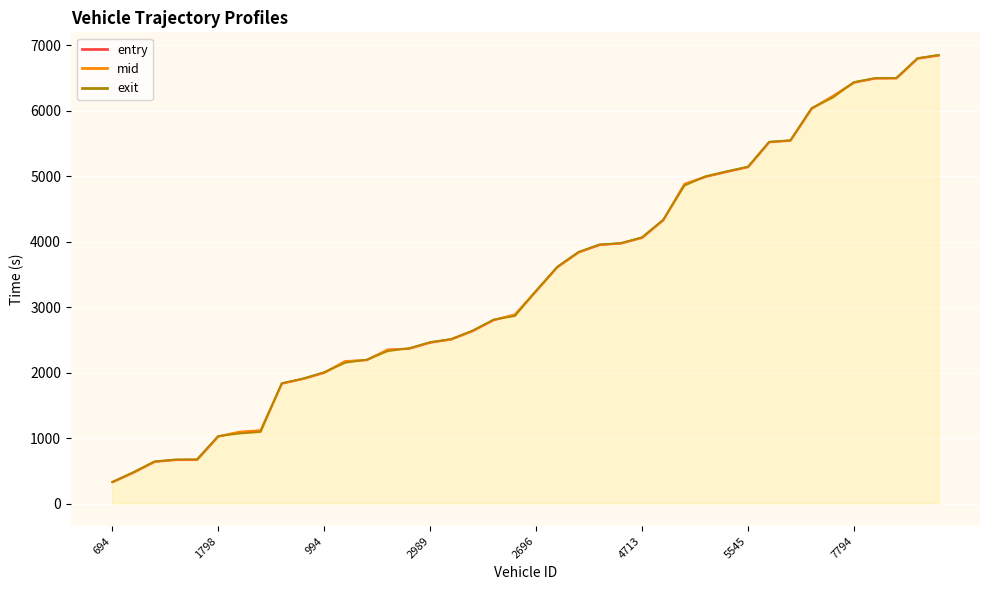

What is the difference between the highest and lowest values at 2718?

26.7